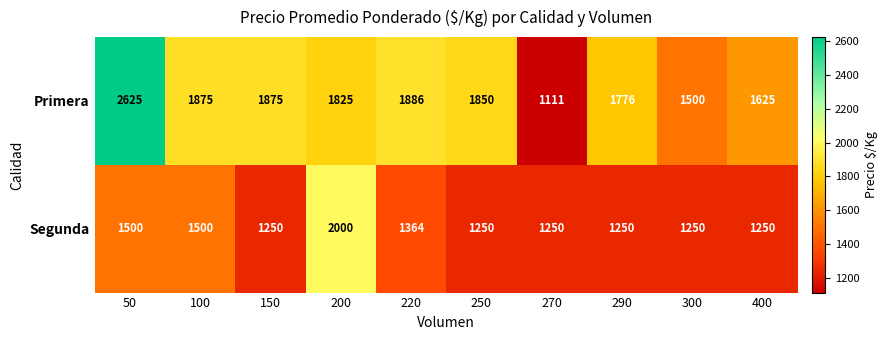

List the series in order of their peak value, highest first.

Primera, Segunda